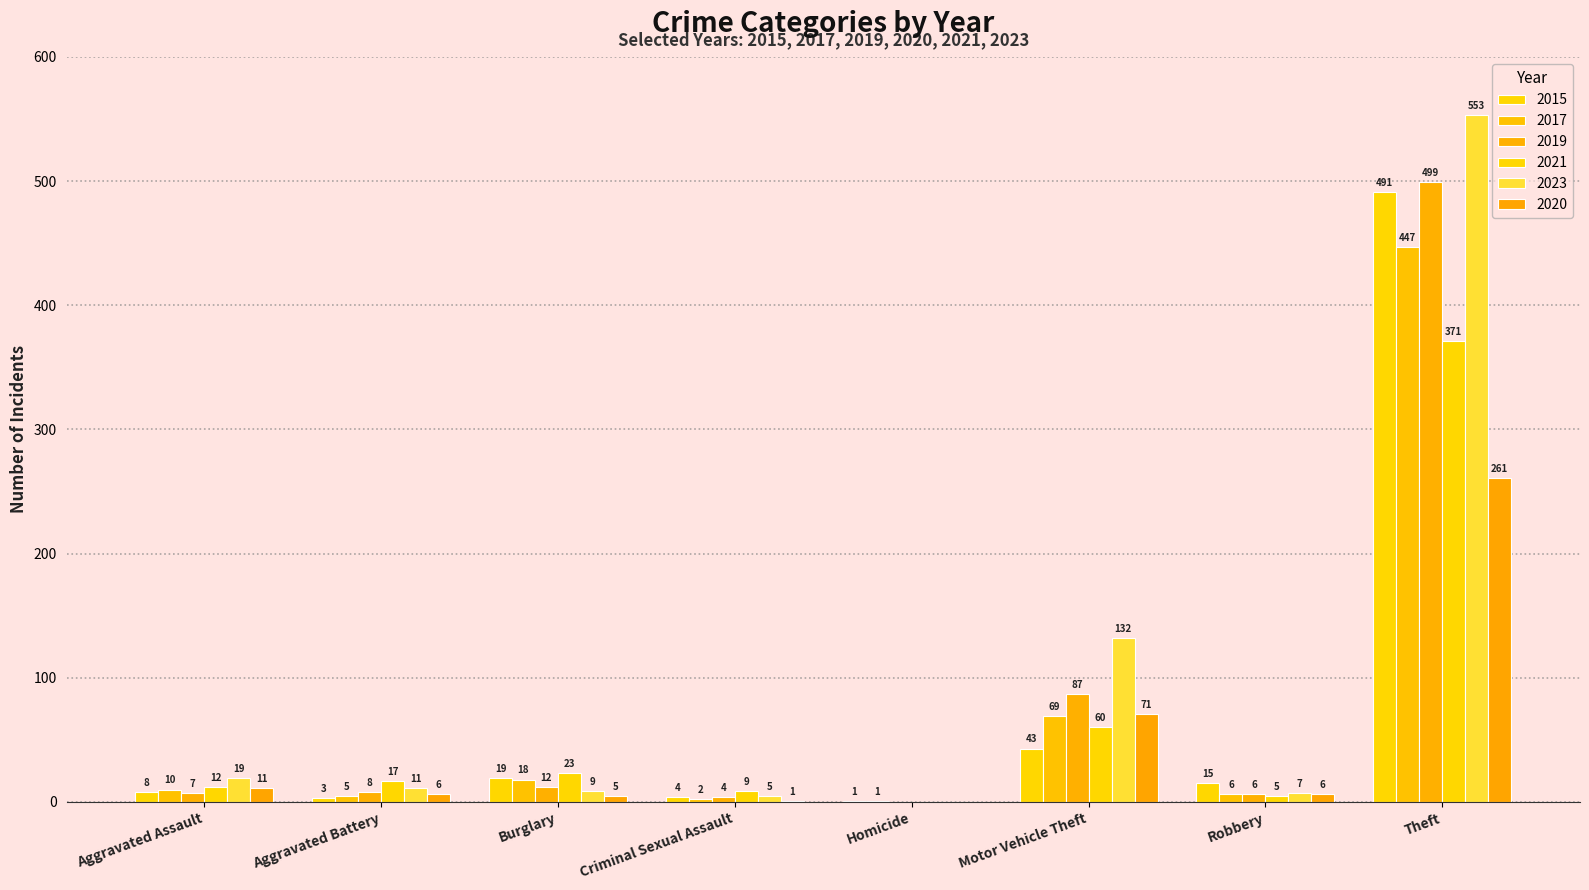

Are the bars grouped side by side (vs. stacked)?

Yes